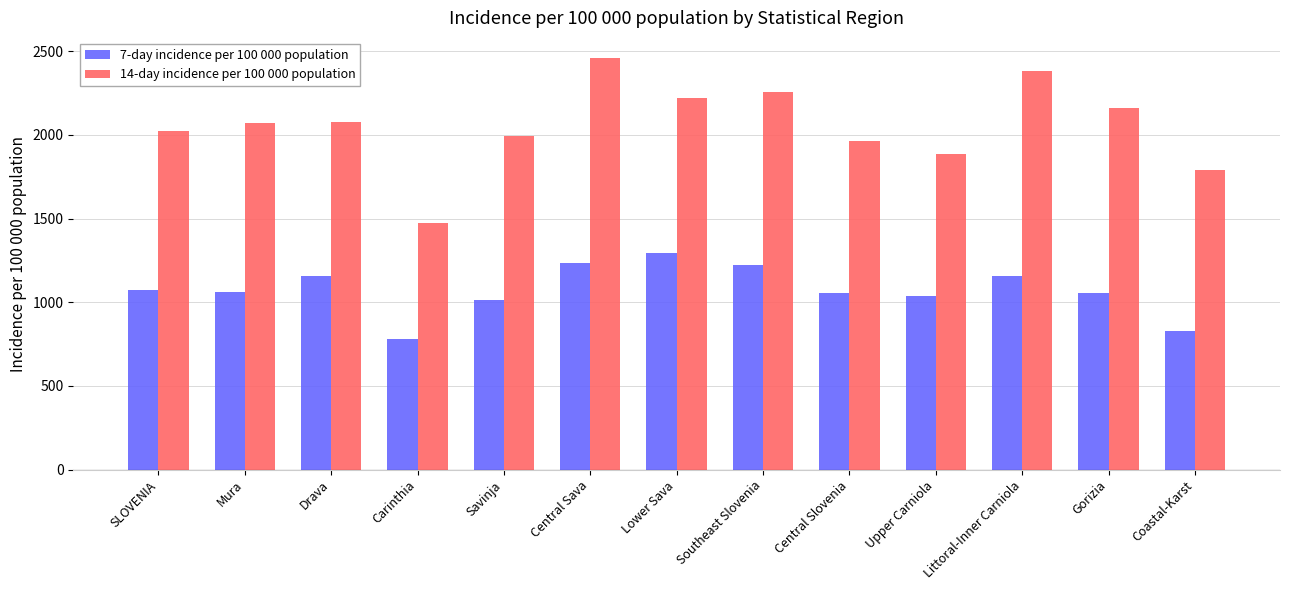

Which series has the largest total across all categories?

14-day incidence per 100 000 population